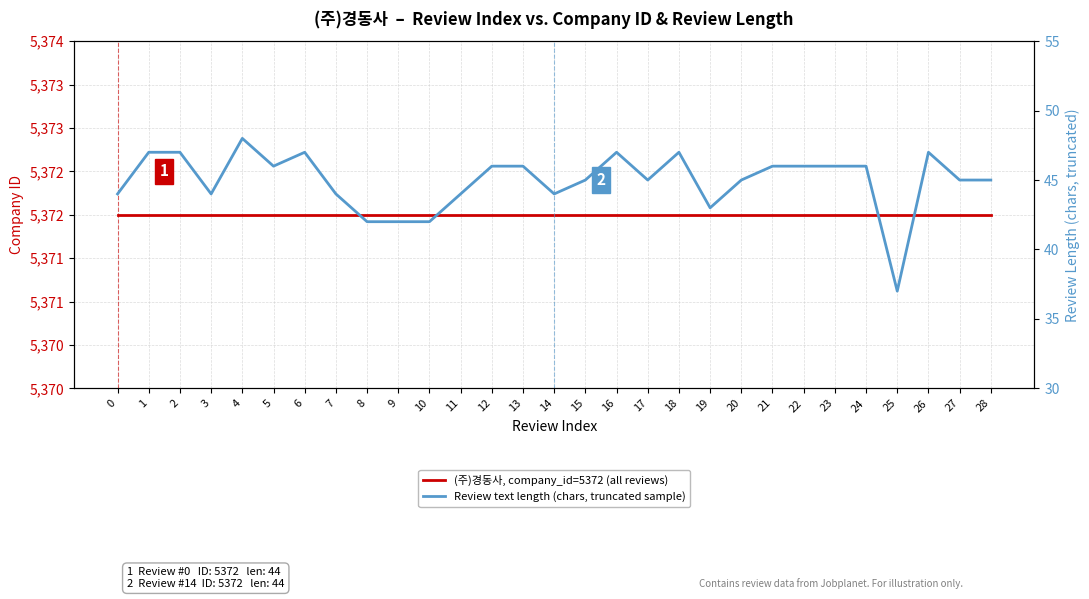

What is the spread (max minus min) of values at 25?

5335